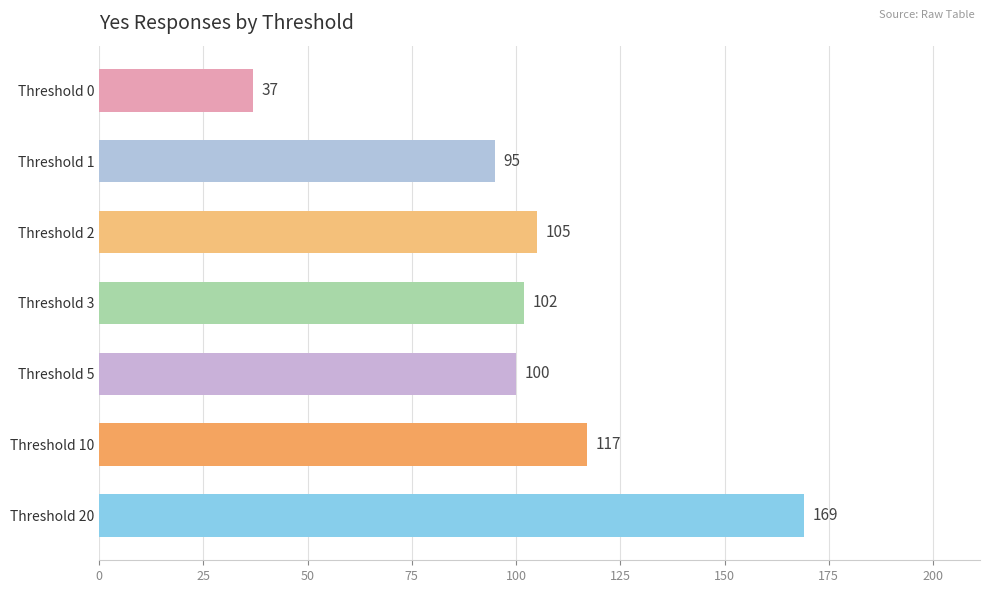

Rank the categories by value from highest to lowest.

Threshold 20, Threshold 10, Threshold 2, Threshold 3, Threshold 5, Threshold 1, Threshold 0